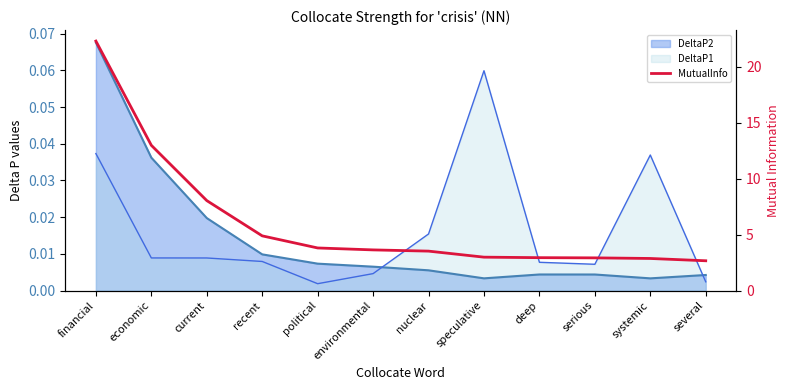

List the labels in order of value, smallest first.

several, systemic, serious, deep, speculative, nuclear, environmental, political, recent, current, economic, financial